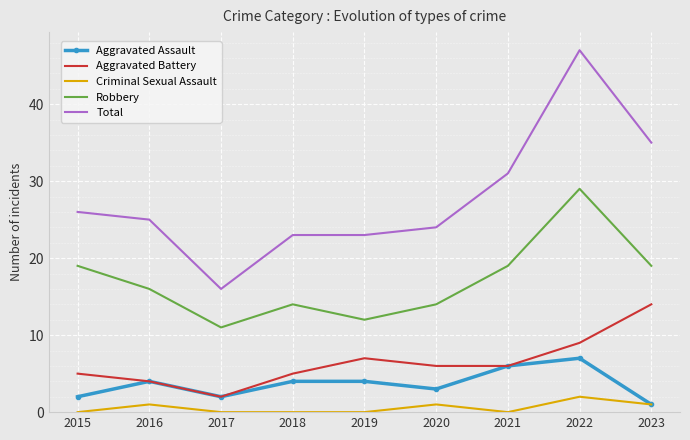

What is the minimum value for Total?

16